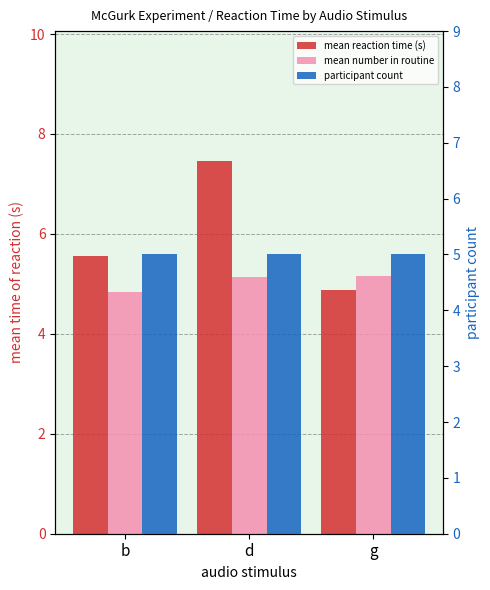

What is the label of the 3rd bar from the right?

b